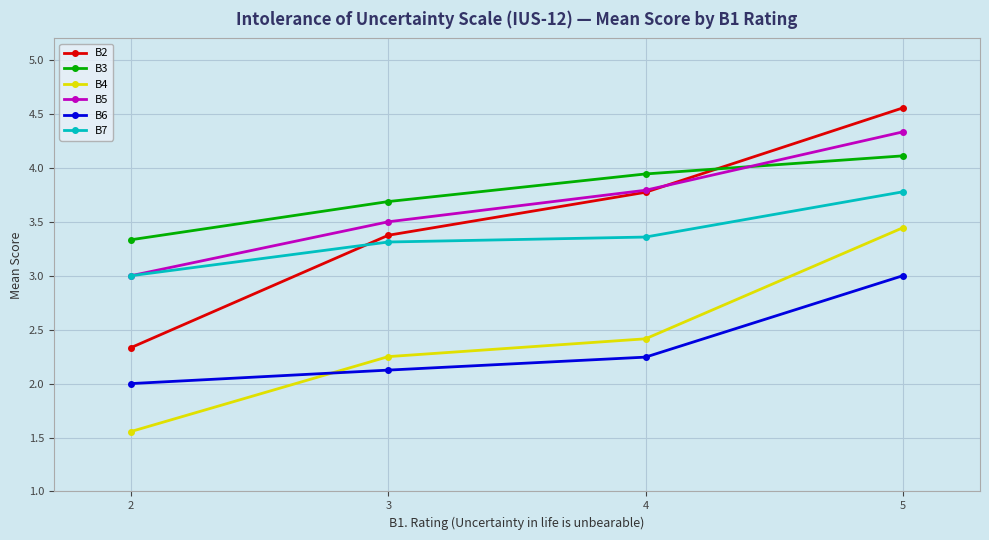

Which series has the widest spread of values?

B2